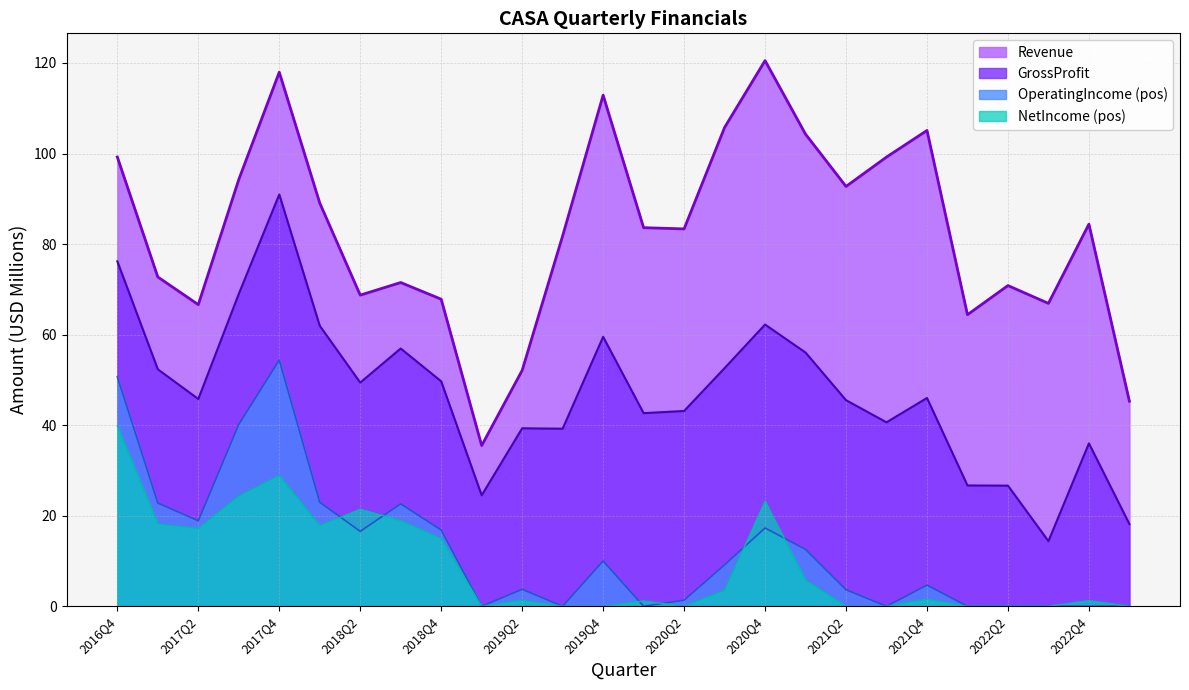

True or false: Revenue has more than 1 points higher than both neighbors.

True